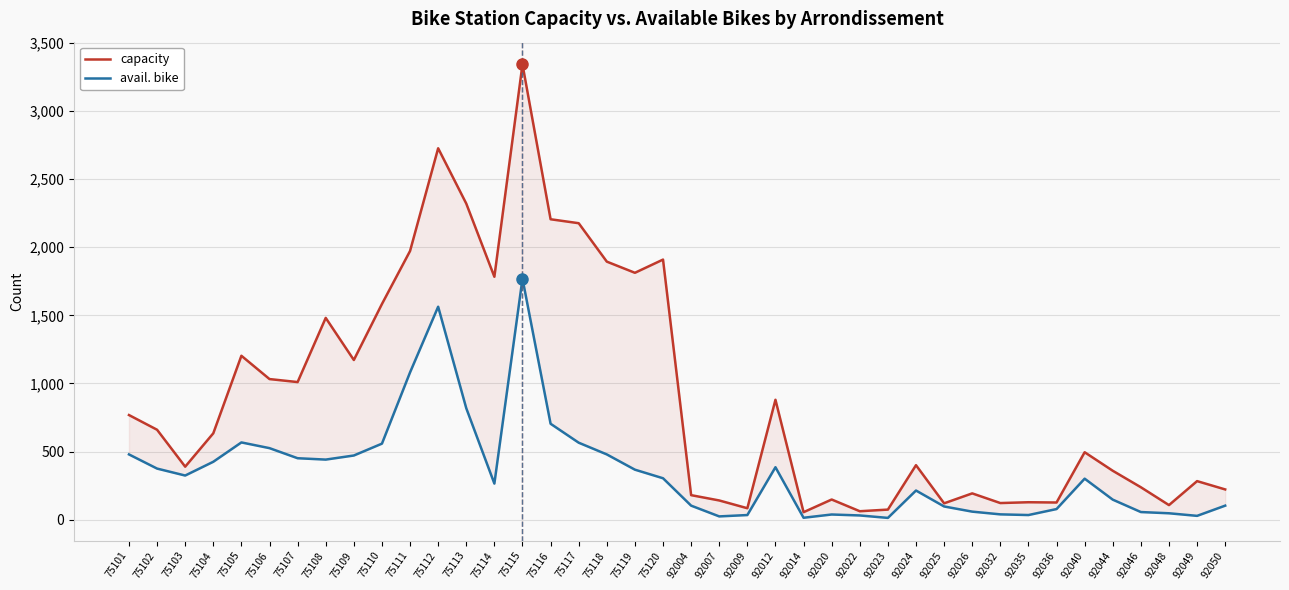

Which series has the widest spread of values?

capacity